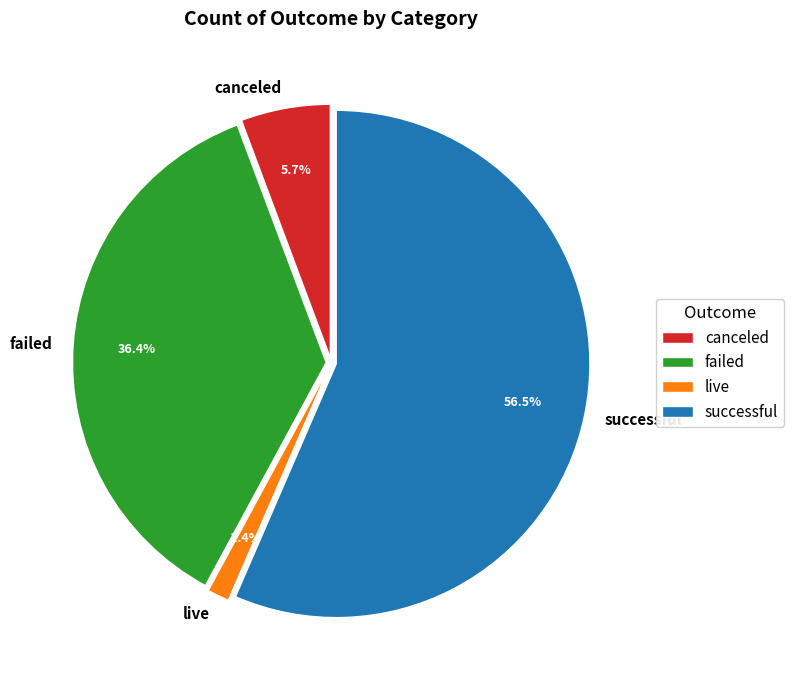

To the nearest percent, what percentage of the pie is failed?

36%